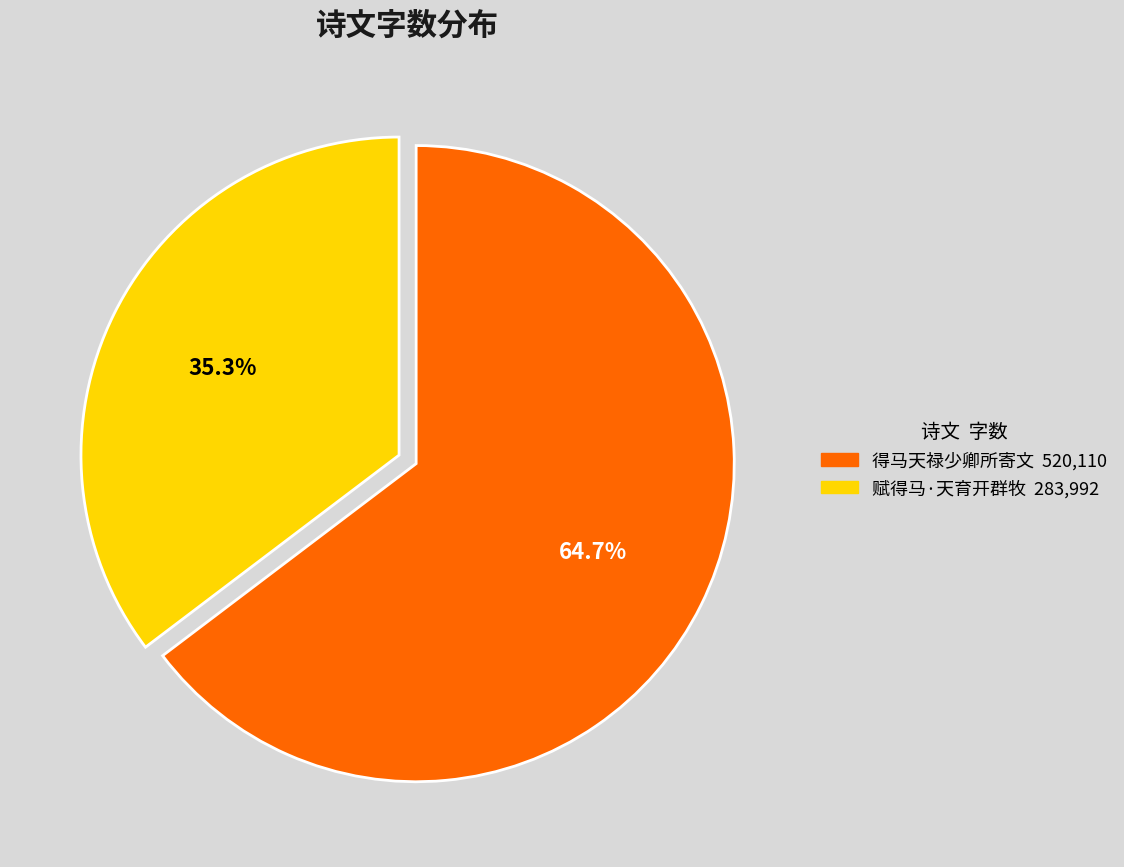

How many slices are in this pie chart?

2